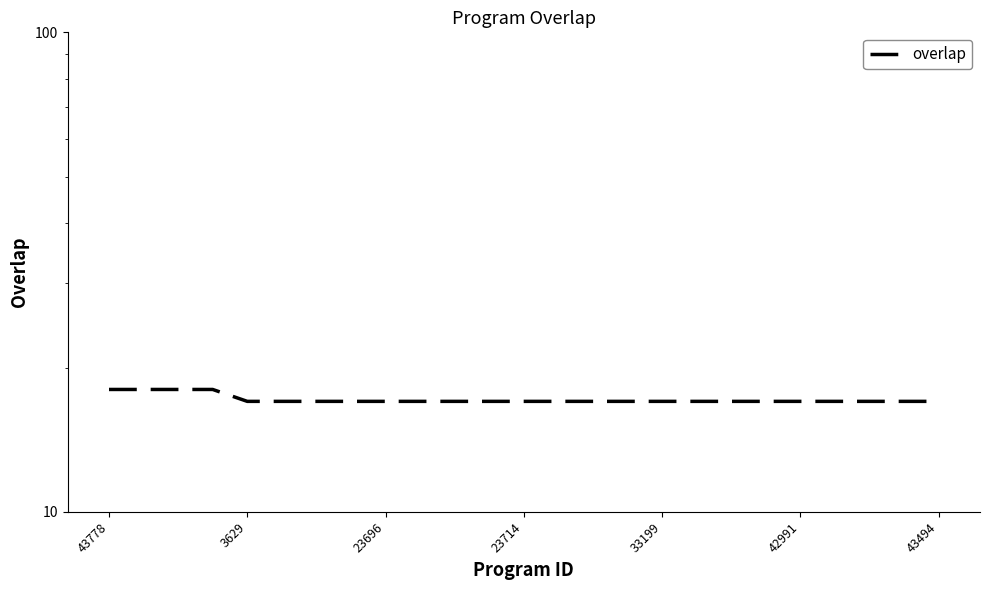

Reading left to right, list all the values displayed in this chart.

18	18	18	18	17	17	17	17	17	17	17	17	17	17	17	17	17	17	17	17	17	17	17	17	17